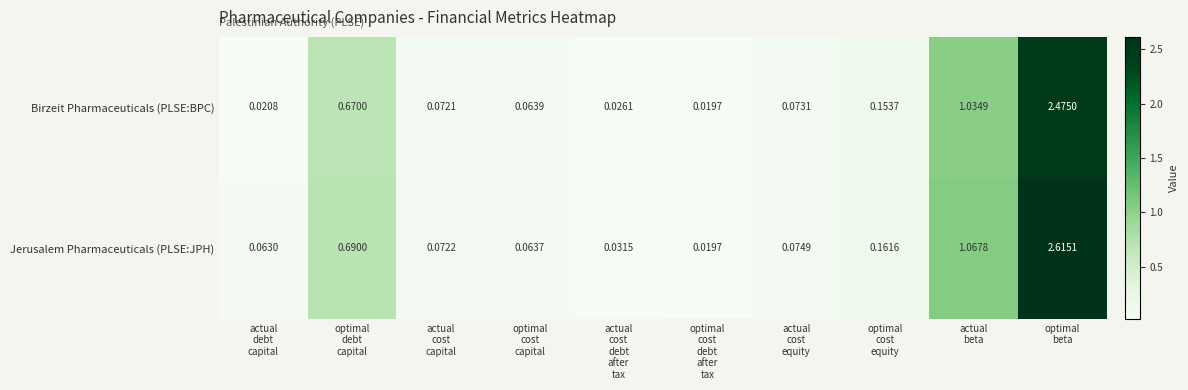

What is the total value across all series at optimal
cost
equity?

0.3